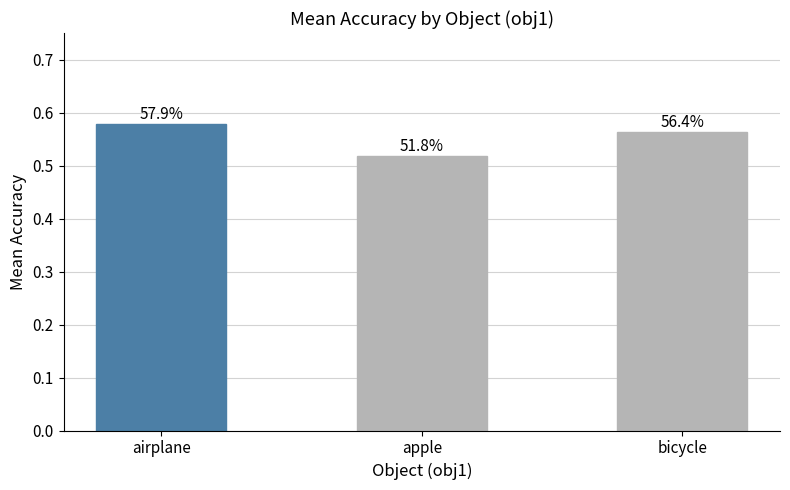

What is the difference between the maximum and minimum values?

0.1